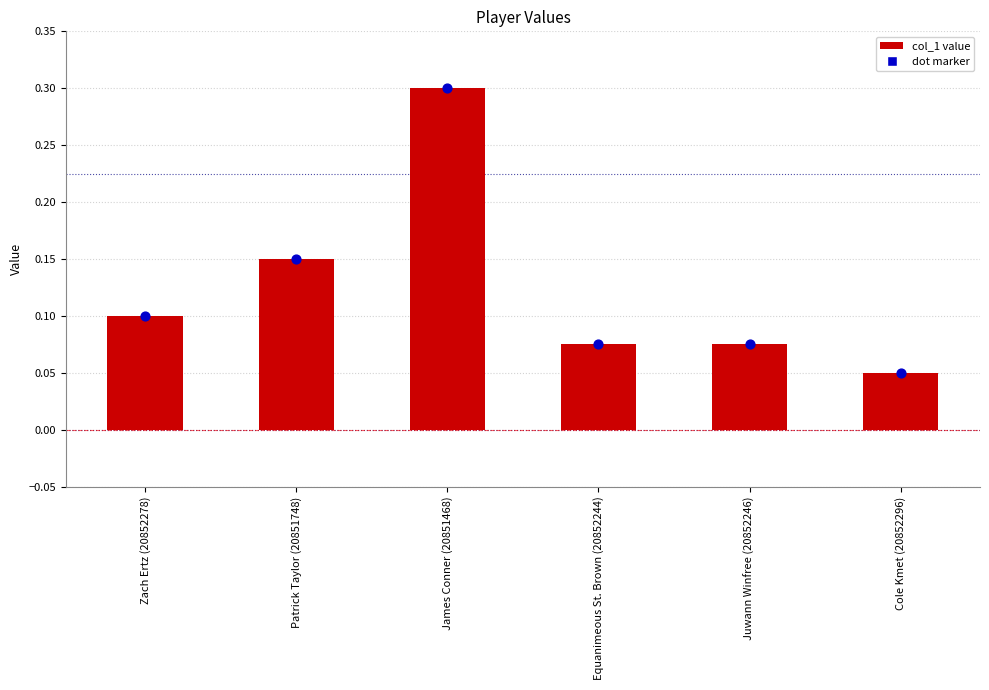

What is the change in value from Patrick Taylor (20851748) to Juwann Winfree (20852246)?

-0.1